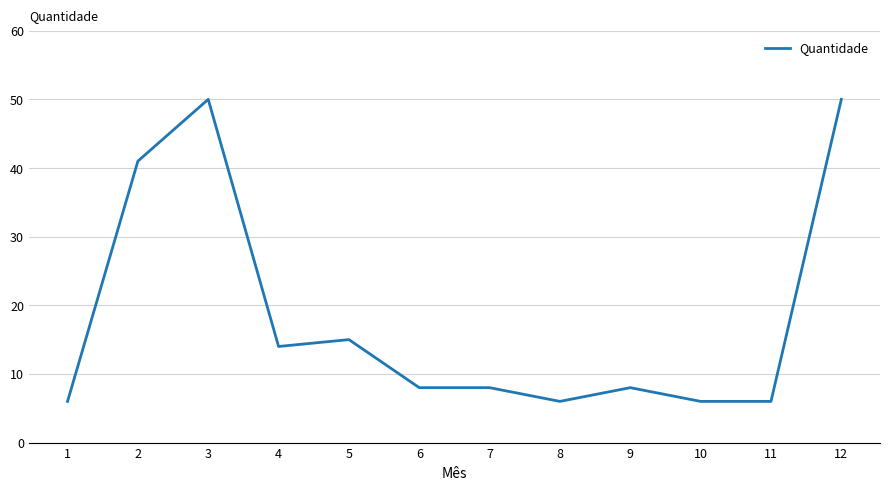

Is this an area chart (filled region under the line)?

No